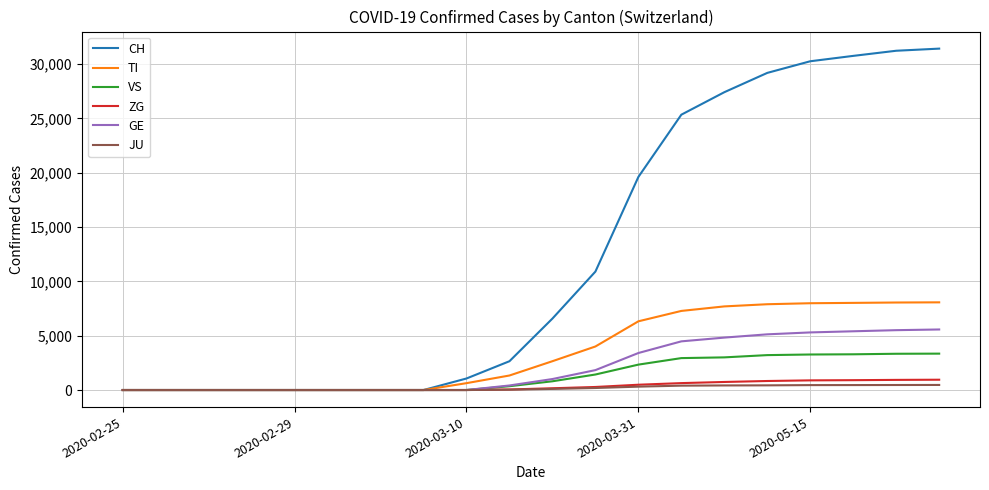

Which series has the largest range (max minus min)?

CH